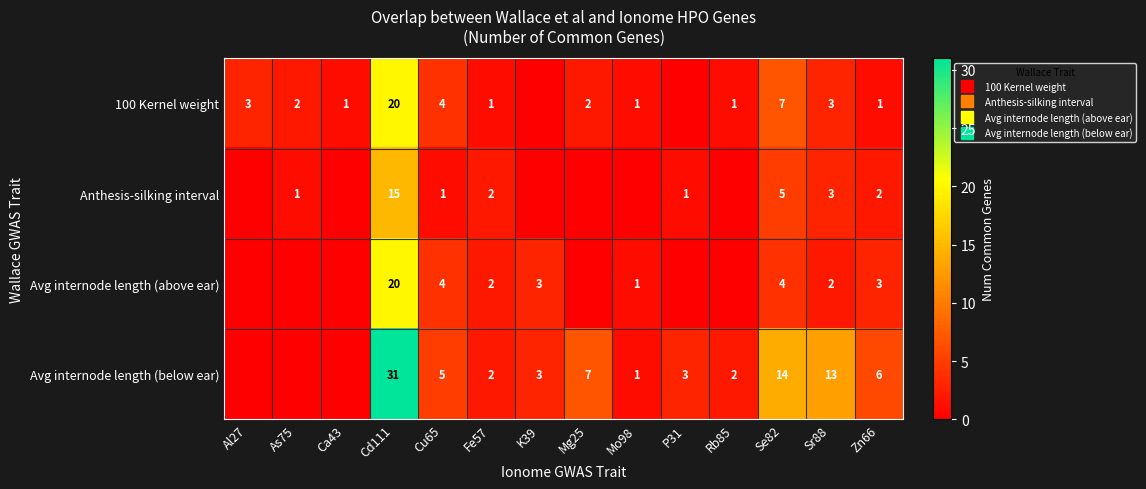

What is the maximum value for Avg internode length (below ear)?

31